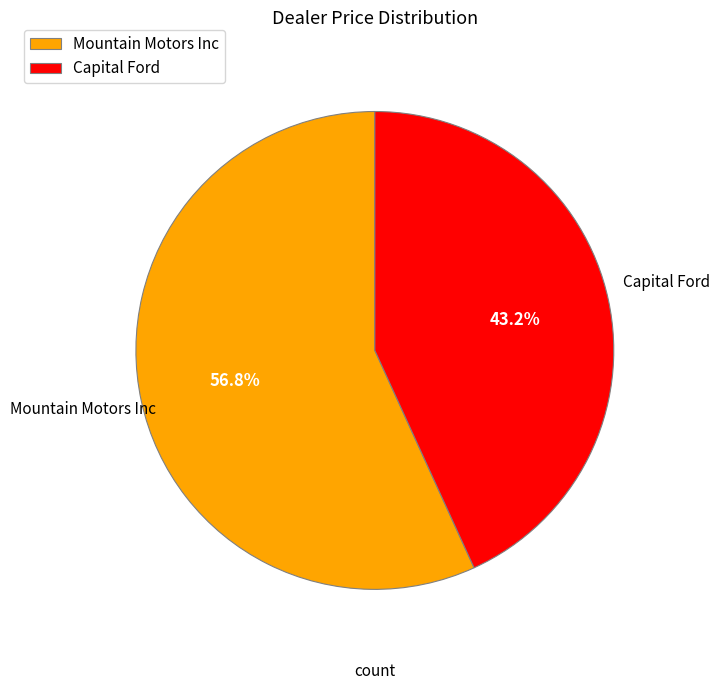

To the nearest percent, what is the difference between the largest and smallest slice percentages?

14%